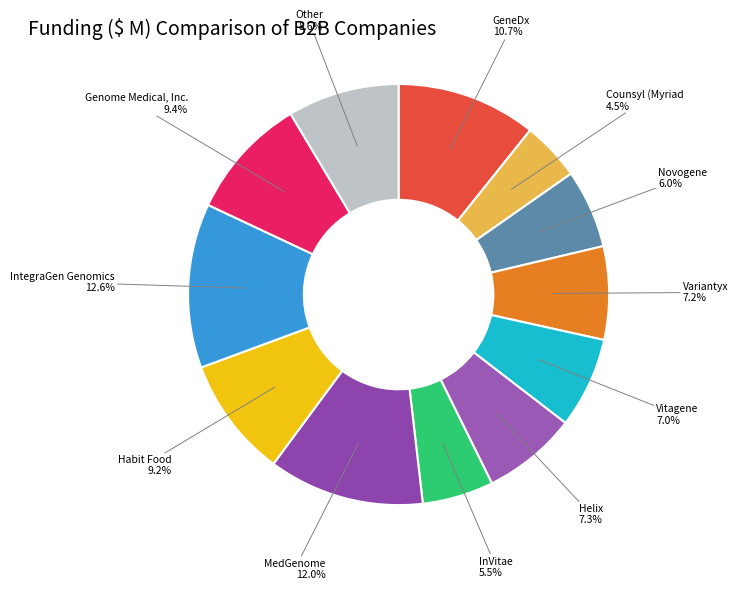

To the nearest percent, what is the average slice percentage?

8%